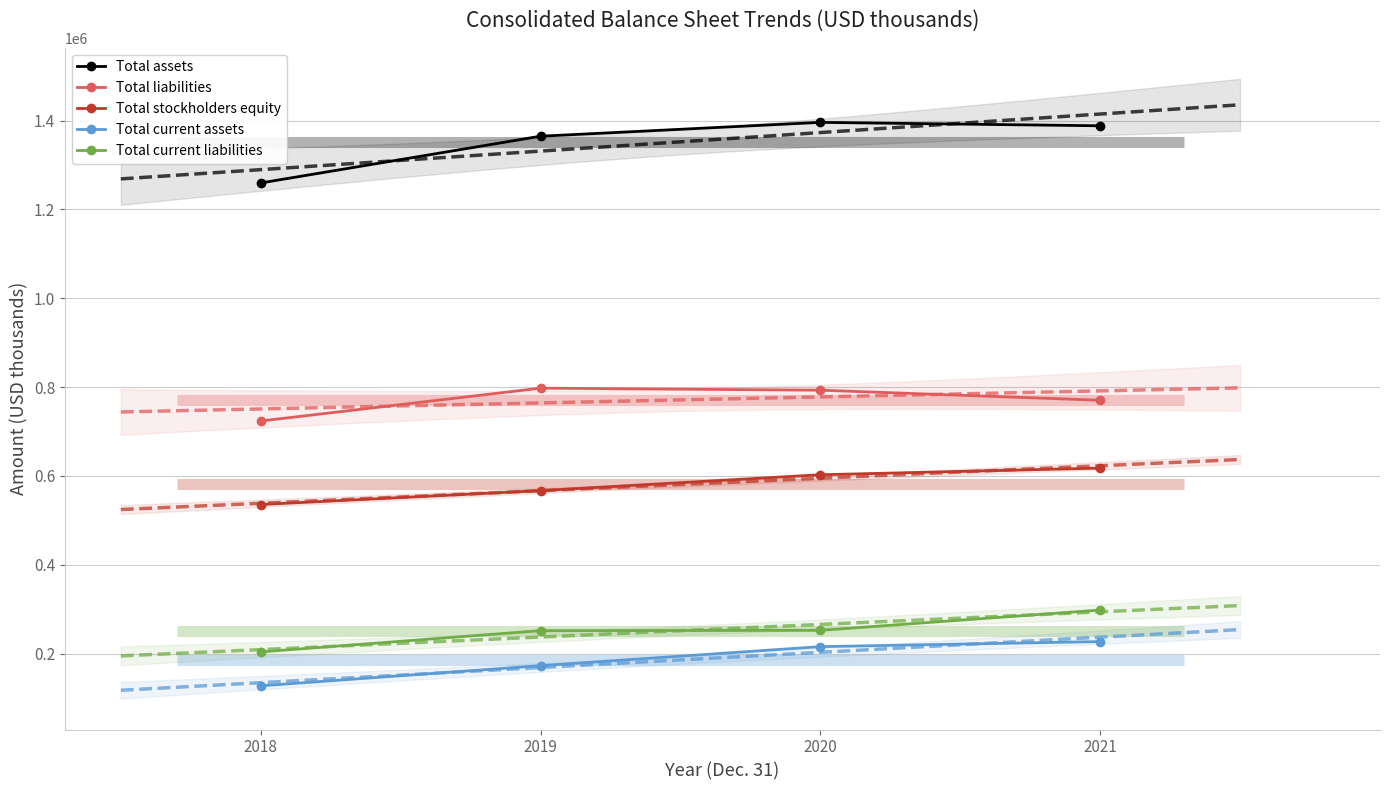

What is the sum of the Total assets values at 2018 and 2019?

2624188